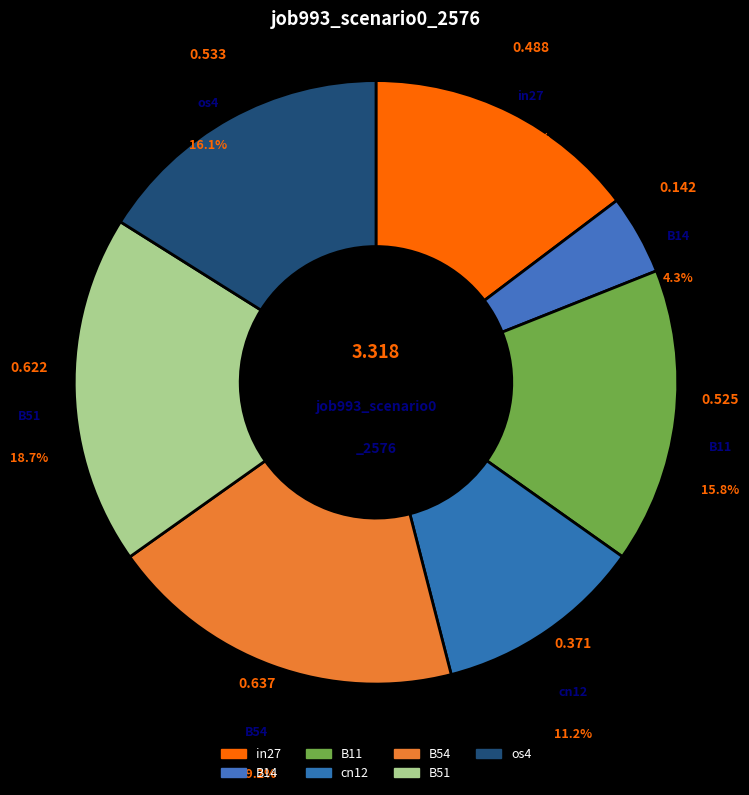

Combined, what portion of the pie is B14 and in27?

19.0%